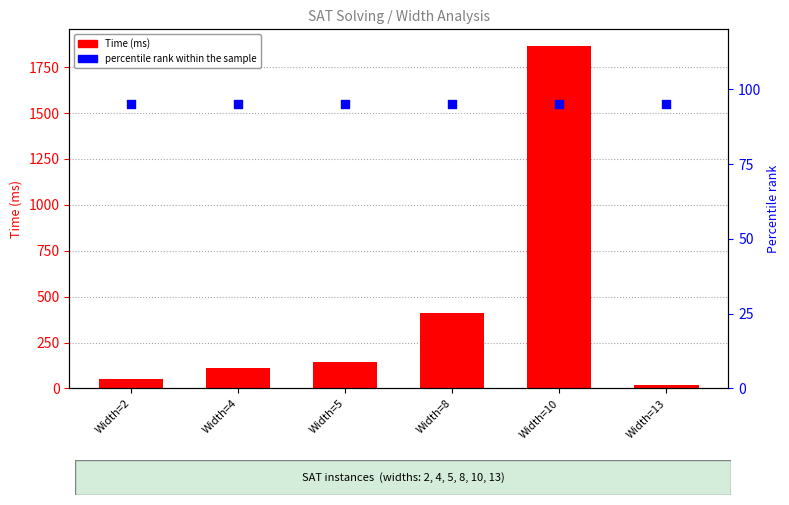

At which category is the sum across all series the highest?

Width=10